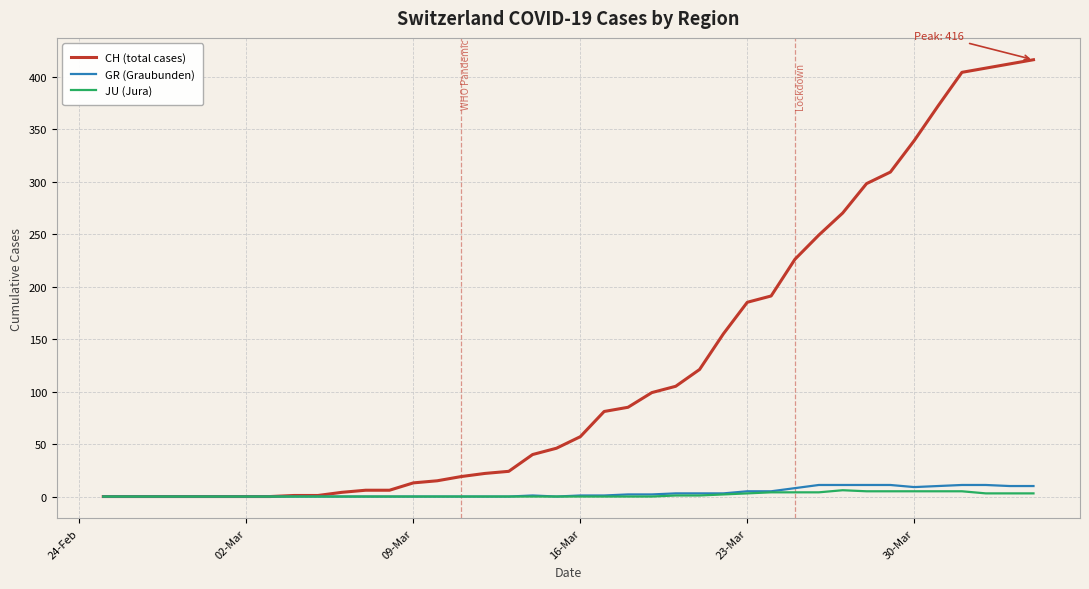

Which series has the widest spread of values?

CH (total cases)